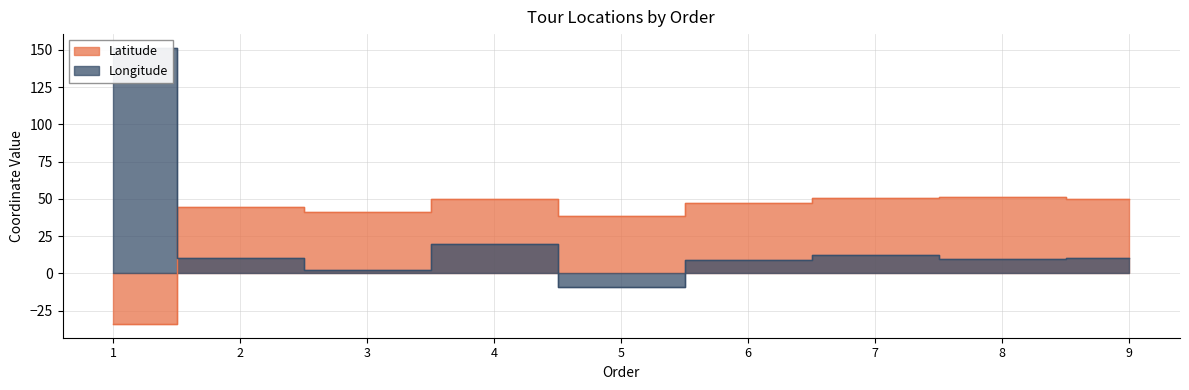

What are all the series names shown in the legend?

Latitude, Longitude